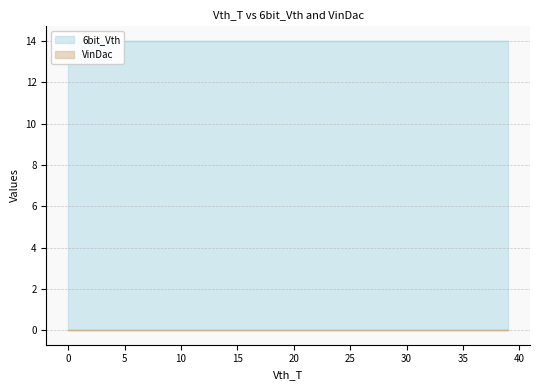

What are all the series names shown in the legend?

6bit_Vth, VinDac